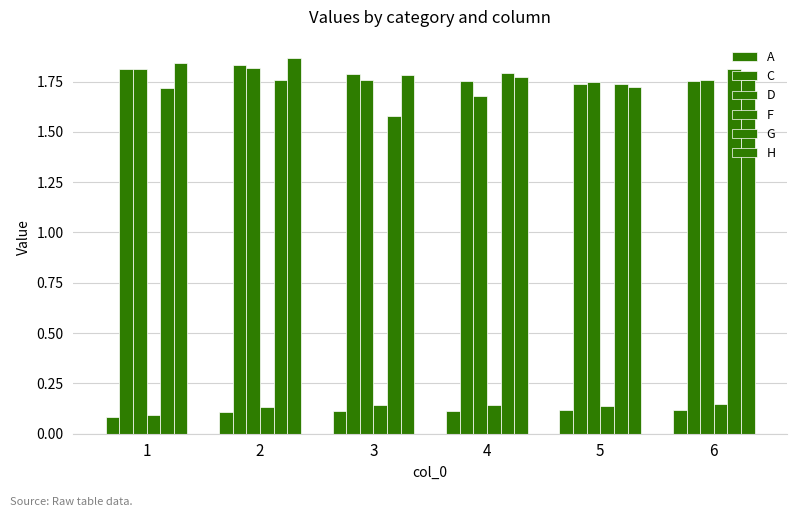

At 4, list the series in order from largest to smallest.

G, H, C, D, F, A